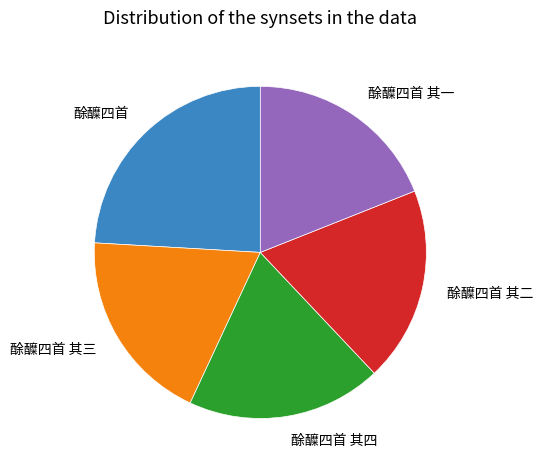

Does 酴醾四首 其二 account for over 50% of the chart?

No